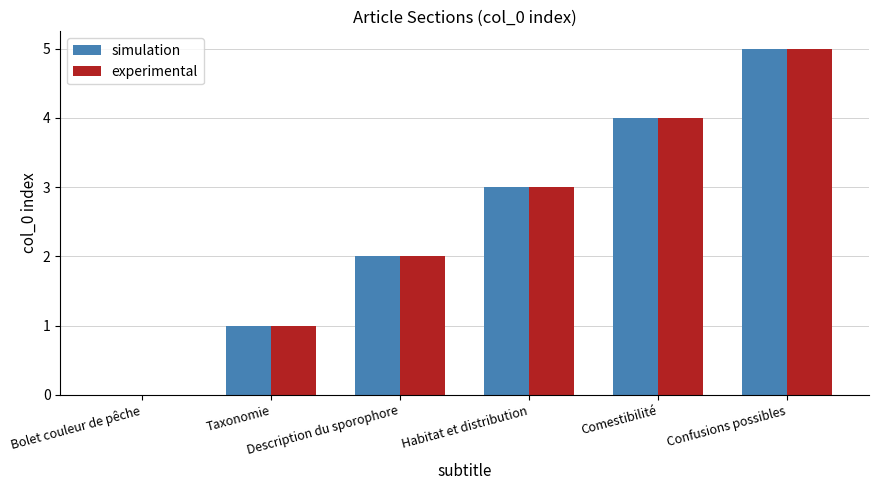

Count the number of categories in the chart.

6